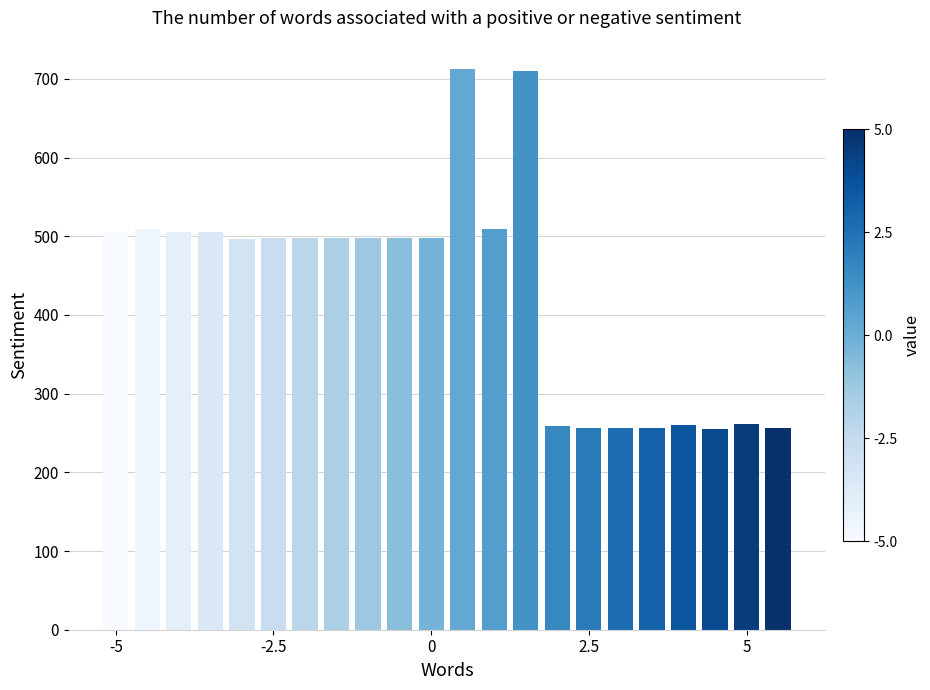

How many bars are there in total?

22